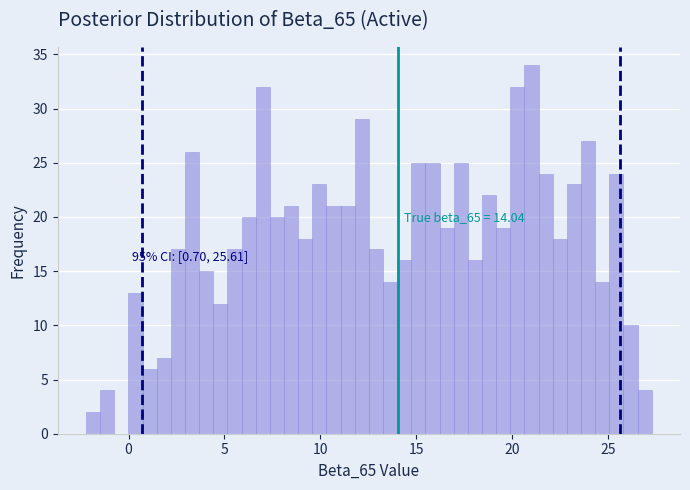

Around what value on the x-axis is the tallest bar? Give the approximate position of its centre, as read against the axis.

21.0